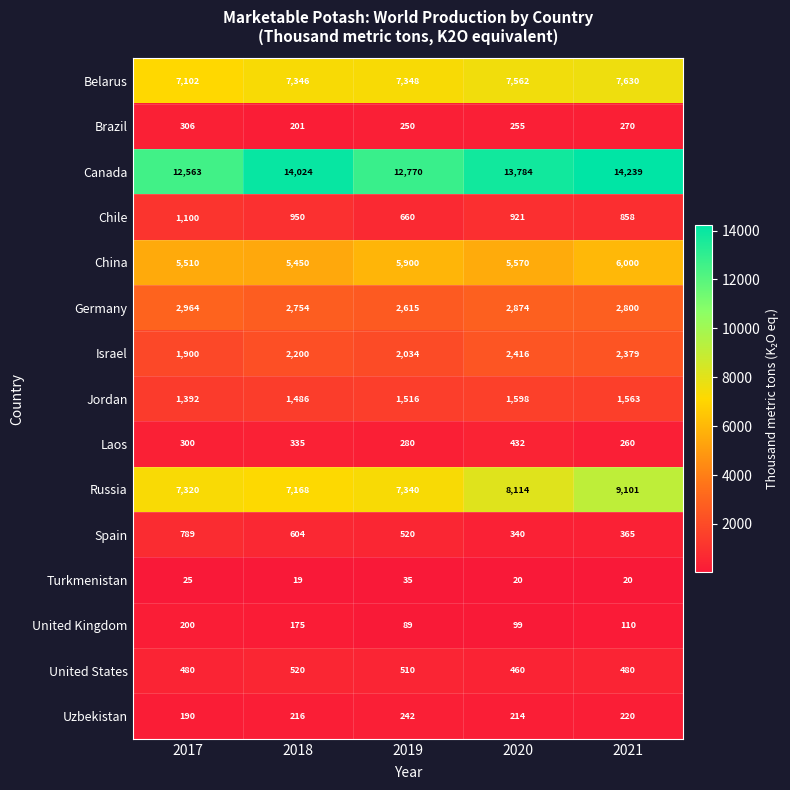

Which category has the highest value in the Jordan series?

2020